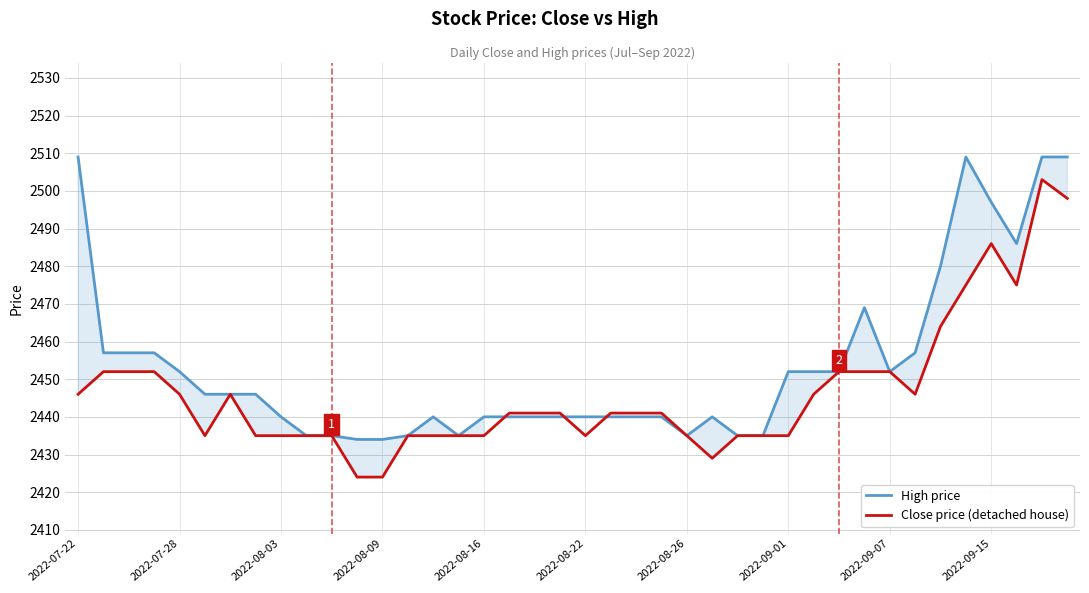

What is the maximum value shown in the chart?

2509